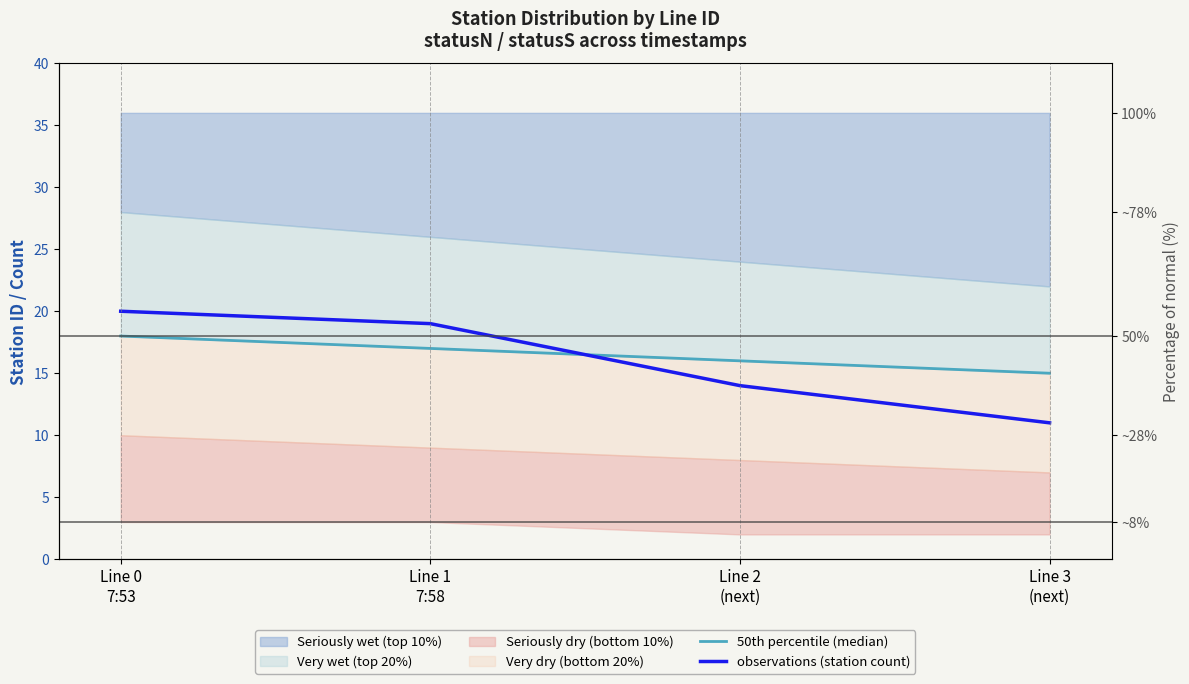

Reading left to right, transcribe all the data shown in this chart.

50th percentile (median): Line 0
7:53=18	Line 1
7:58=17	Line 2
(next)=16	Line 3
(next)=15
observations (station count): Line 0
7:53=20	Line 1
7:58=19	Line 2
(next)=14	Line 3
(next)=11